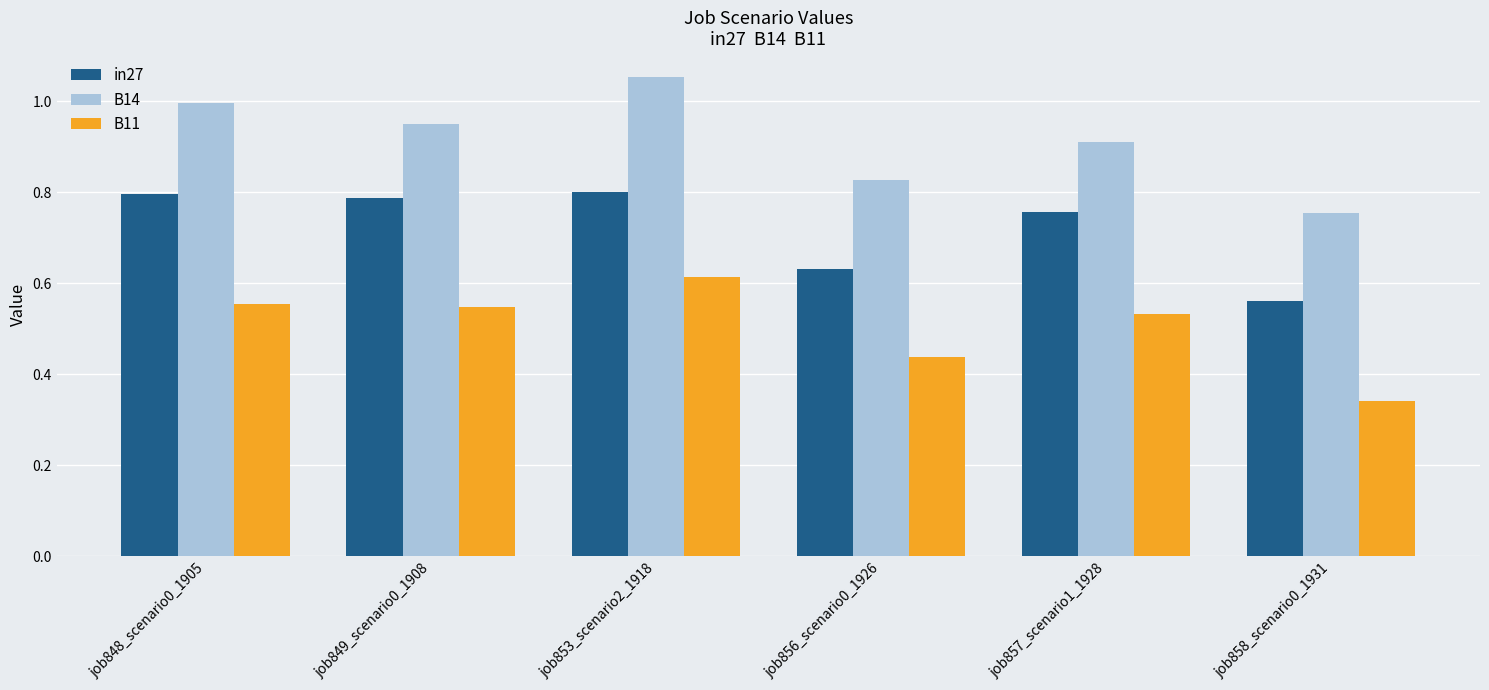

What are all the series names shown in the legend?

in27, B14, B11